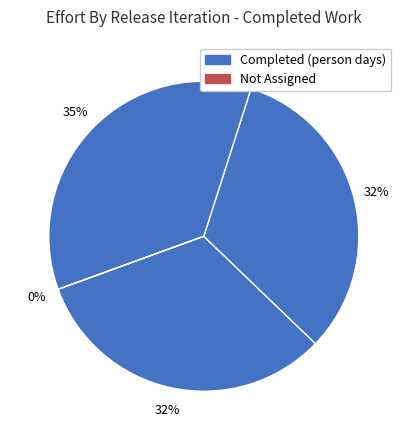

To the nearest percent, what is the difference between the Release 2 and Release 3 slice percentages?

3%